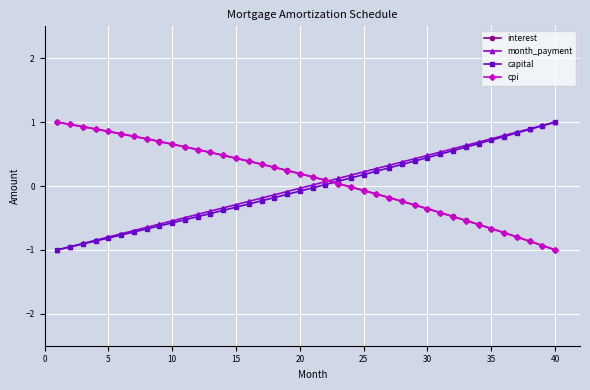

What is the value of the cpi point at the 7th from the left?

0.8